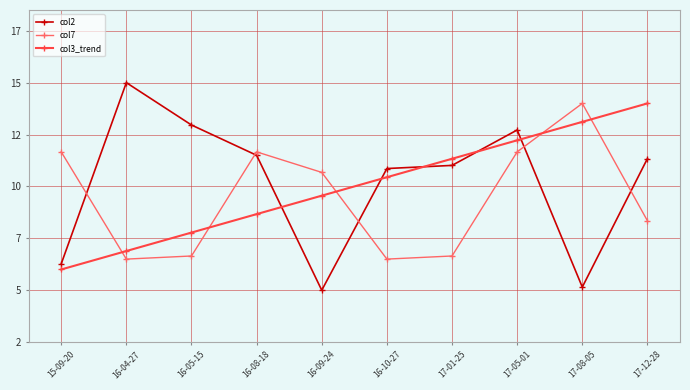

Which series has the widest spread of values?

col2